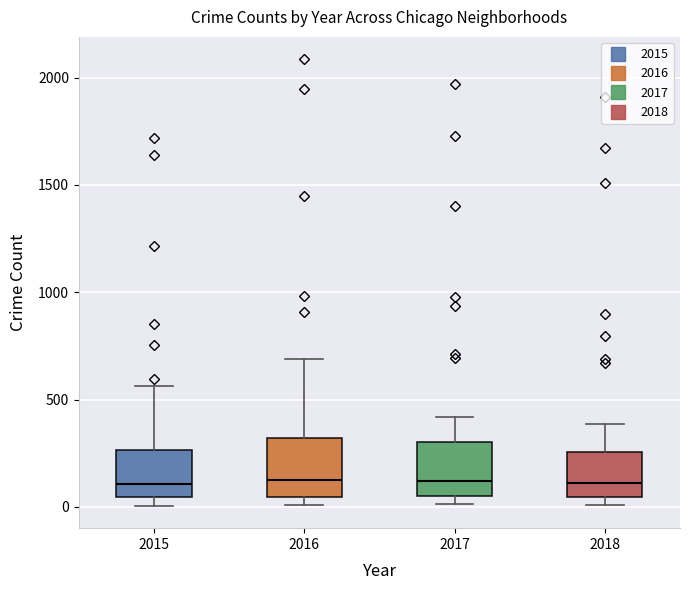

Where does the median line of the box at x = 2017 sit on the y-axis? The values are not printed on the chart, so give them approximately, as read against the axis.

100